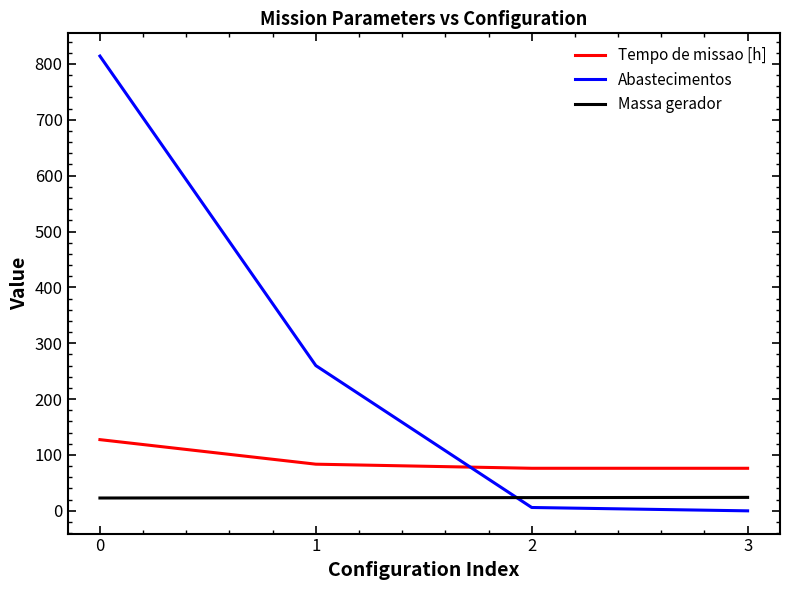

Is the value of Tempo de missao [h] at 1 greater than the value of Massa gerador at 2?

Yes